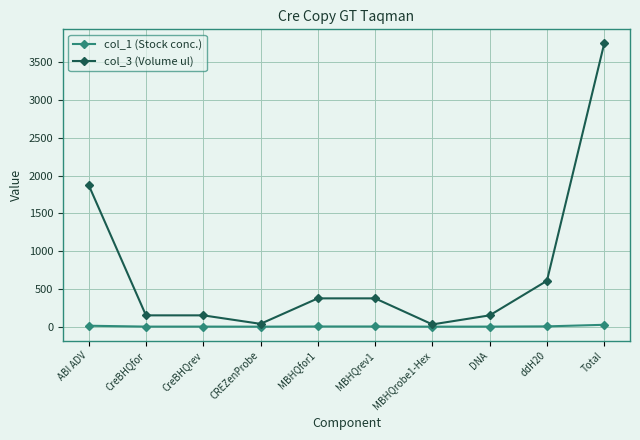

What is the sum of the col_3 (Volume ul) values at ddH20 and MBHQrev1?

982.5